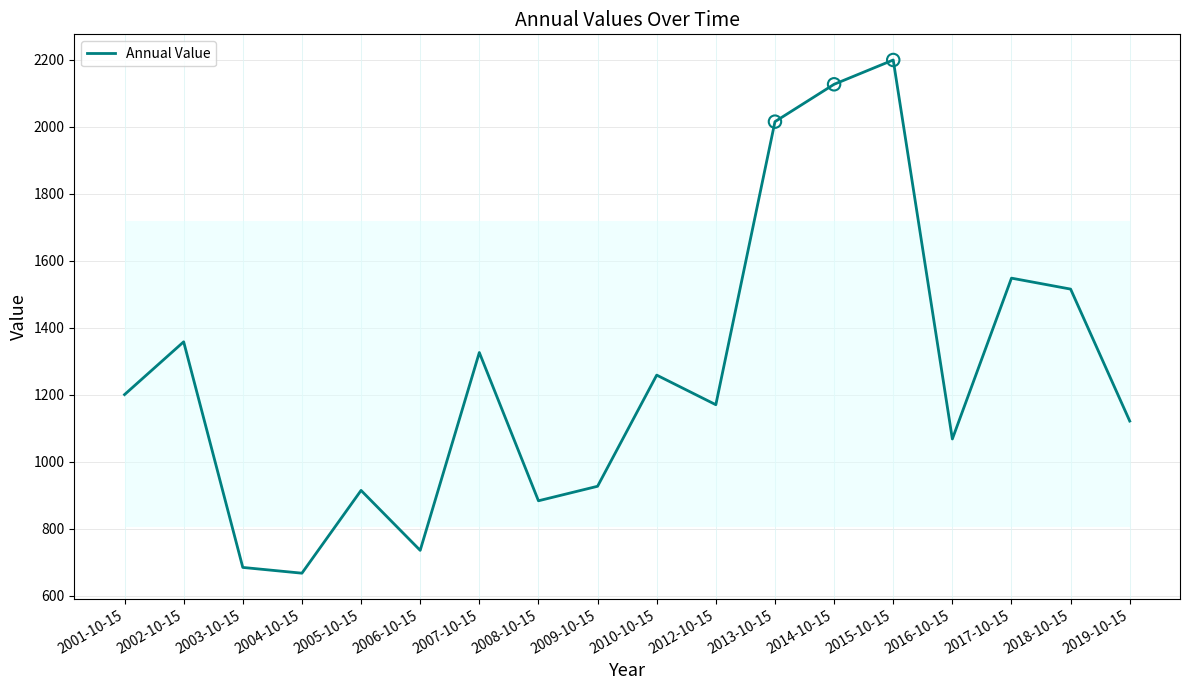

What is the change in value from 2013-10-15 to 2014-10-15?

+111.4